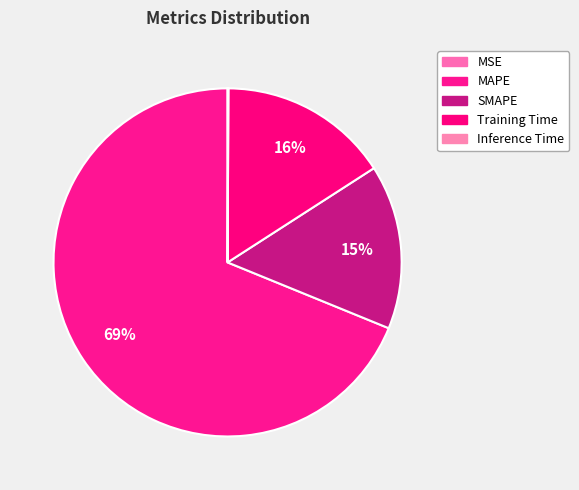

Between SMAPE and Inference Time, which is larger?

SMAPE